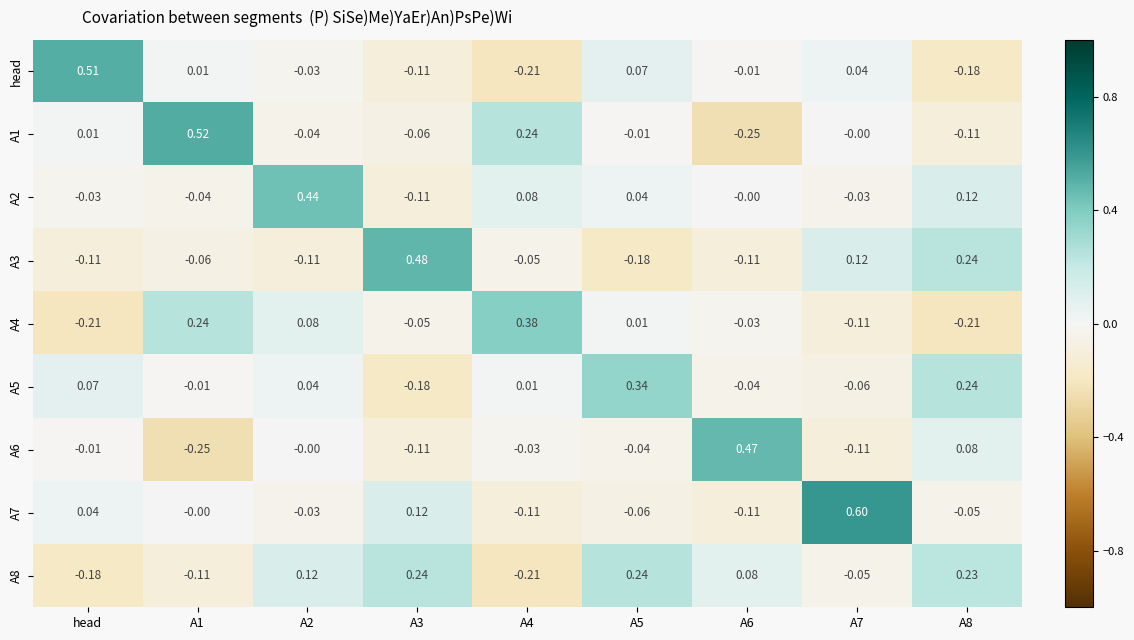

At which category does the chart reach its peak across all series?

A7